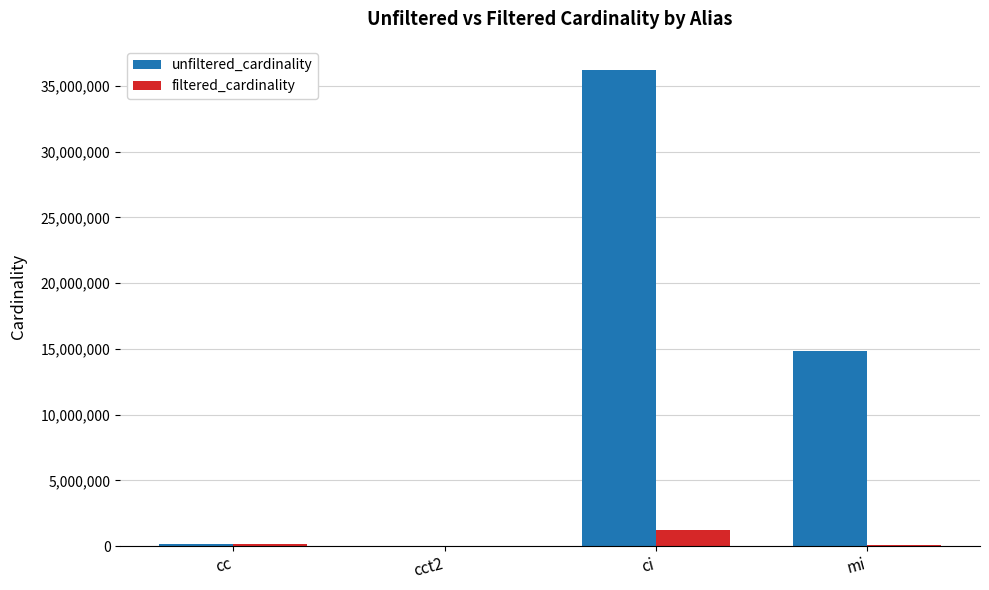

What is the sum of all filtered_cardinality values?

1452850